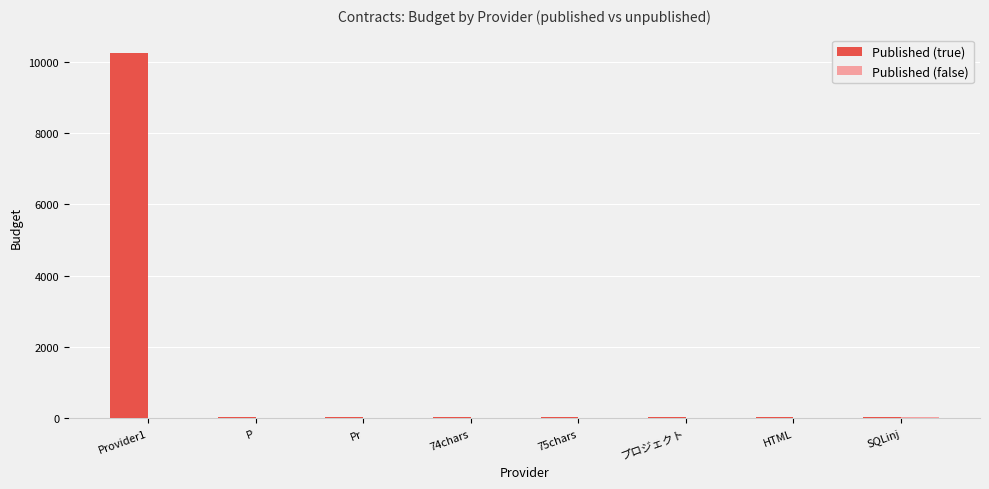

At which category is the sum across all series the highest?

Provider1